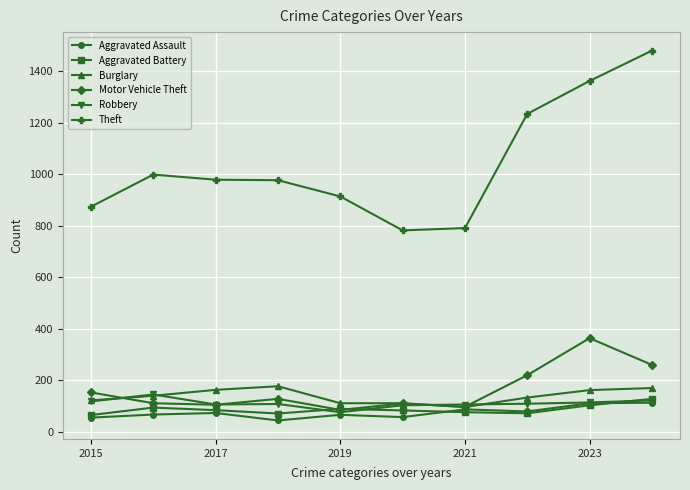

Which series has the widest spread of values?

Theft